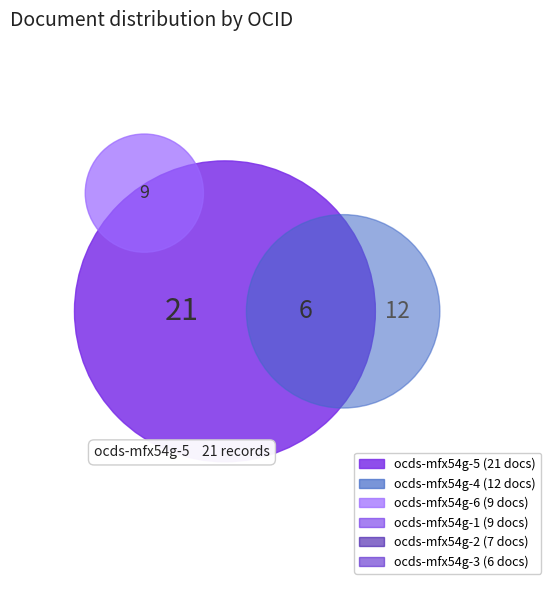

What portion of the pie excludes ocds-mfx54g-1?

85.9%